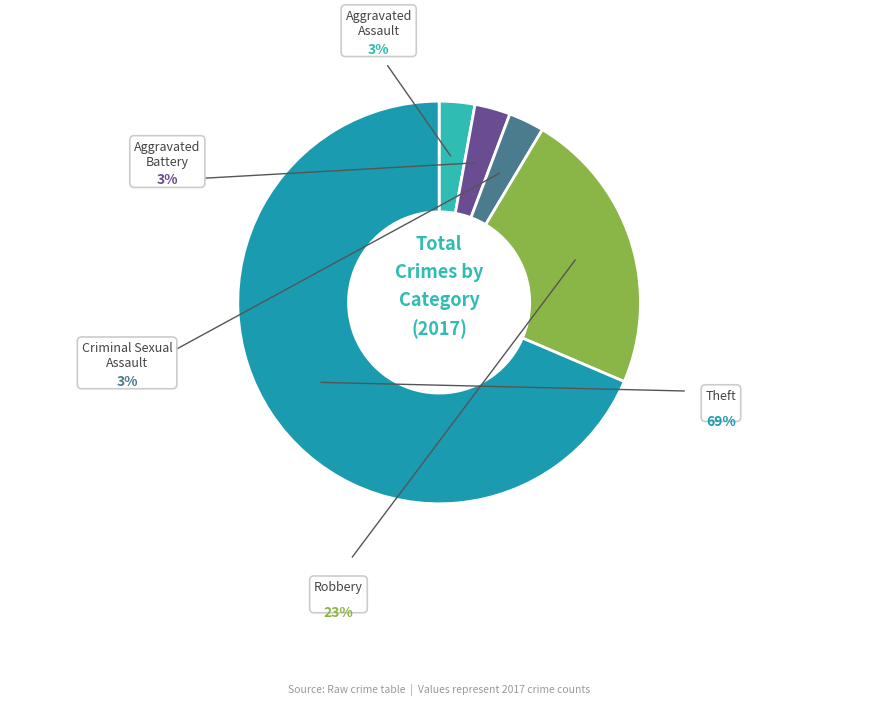

Rank the categories by value from lowest to highest.

Aggravated Assault, Aggravated Battery, Criminal Sexual Assault, Robbery, Theft